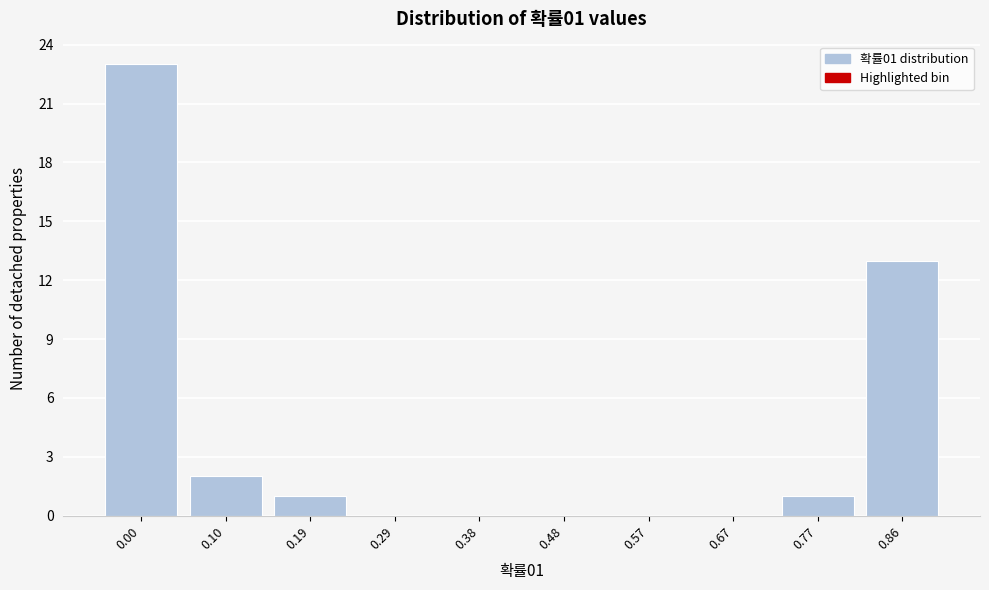

Reading left to right, extract all data points from this chart.

0.00=23	0.10=2	0.19=1	0.29=0	0.38=0	0.48=0	0.57=0	0.67=0	0.77=1	0.86=13